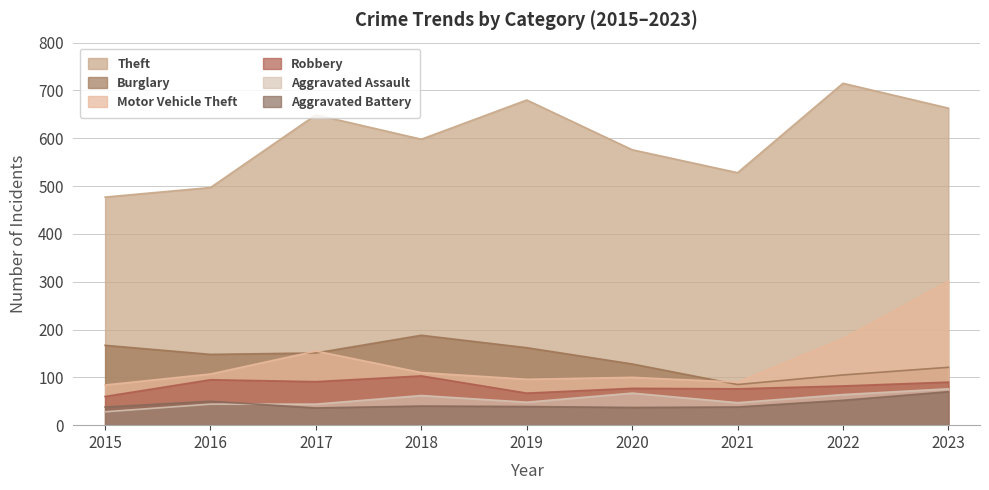

At which category is the sum across all series the highest?

2023